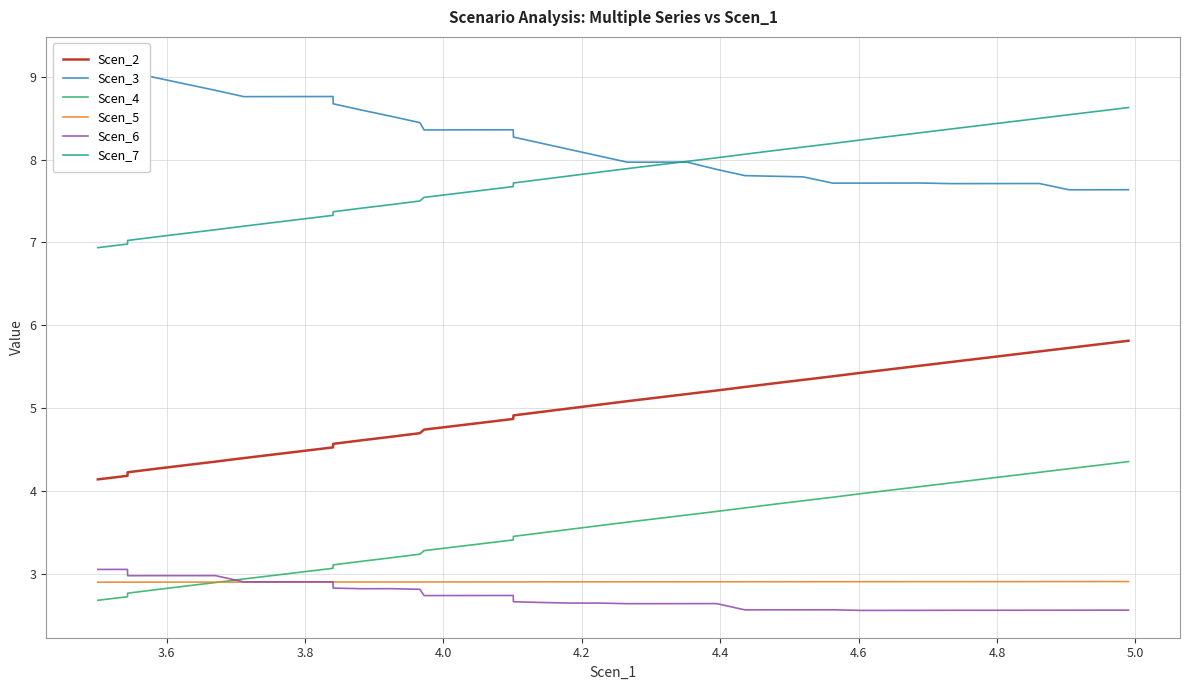

Reading left to right, what are all the values shown in this chart?

Scen_2: 4.1	4.2	4.2	4.3	4.3	4.4	4.4	4.4	4.5	4.5	4.6	4.6	4.7	4.7	4.7	4.8	4.8	4.9	4.9	5.0	5.0	5.0	5.1	5.1	5.2	5.2	5.3	5.3	5.3	5.4	5.4	5.5	5.5	5.6	5.6	5.6	5.7	5.7	5.8	5.8
Scen_3: 9.2	9.2	9.1	9.0	8.9	8.8	8.8	8.8	8.8	8.8	8.7	8.6	8.5	8.4	8.4	8.4	8.4	8.4	8.3	8.2	8.1	8.0	8.0	8.0	8.0	7.9	7.8	7.8	7.8	7.7	7.7	7.7	7.7	7.7	7.7	7.7	7.7	7.6	7.6	7.6
Scen_4: 2.7	2.7	2.8	2.8	2.8	2.9	2.9	3.0	3.0	3.1	3.1	3.1	3.2	3.2	3.3	3.3	3.4	3.4	3.4	3.5	3.5	3.6	3.6	3.7	3.7	3.8	3.8	3.8	3.9	3.9	4.0	4.0	4.1	4.1	4.1	4.2	4.2	4.3	4.3	4.4
Scen_5: 2.9	2.9	2.9	2.9	2.9	2.9	2.9	2.9	2.9	2.9	2.9	2.9	2.9	2.9	2.9	2.9	2.9	2.9	2.9	2.9	2.9	2.9	2.9	2.9	2.9	2.9	2.9	2.9	2.9	2.9	2.9	2.9	2.9	2.9	2.9	2.9	2.9	2.9	2.9	2.9
Scen_6: 3.1	3.1	3.0	3.0	3.0	3.0	2.9	2.9	2.9	2.9	2.8	2.8	2.8	2.8	2.7	2.7	2.7	2.7	2.7	2.7	2.6	2.6	2.6	2.6	2.6	2.6	2.6	2.6	2.6	2.6	2.6	2.6	2.6	2.6	2.6	2.6	2.6	2.6	2.6	2.6
Scen_7: 6.9	7.0	7.0	7.1	7.1	7.2	7.2	7.2	7.3	7.3	7.4	7.4	7.5	7.5	7.5	7.6	7.6	7.7	7.7	7.8	7.8	7.8	7.9	7.9	8.0	8.0	8.1	8.1	8.2	8.2	8.2	8.3	8.3	8.4	8.4	8.5	8.5	8.5	8.6	8.6